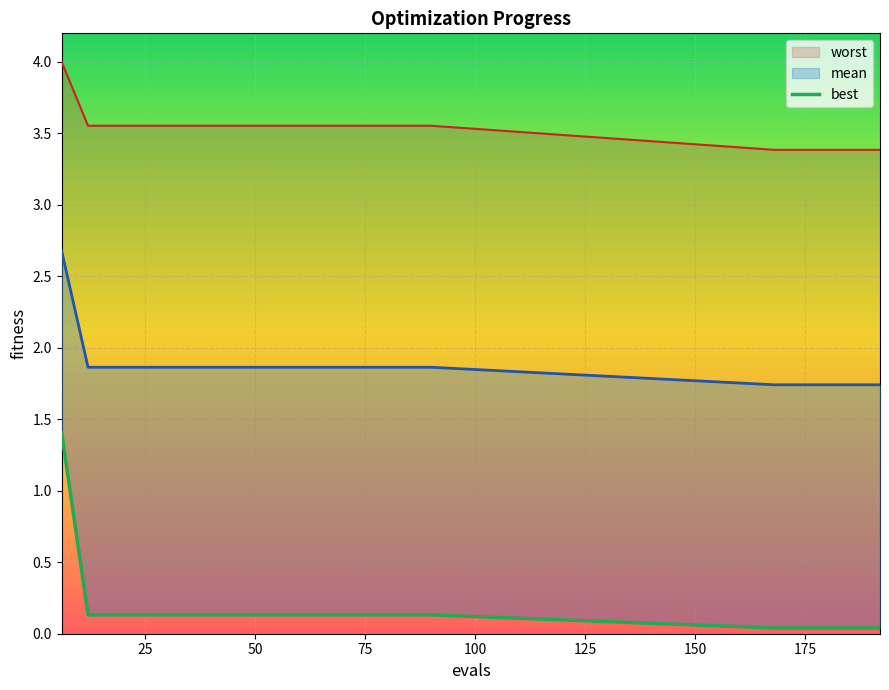

Does the chart display data point markers on the line(s)?

No